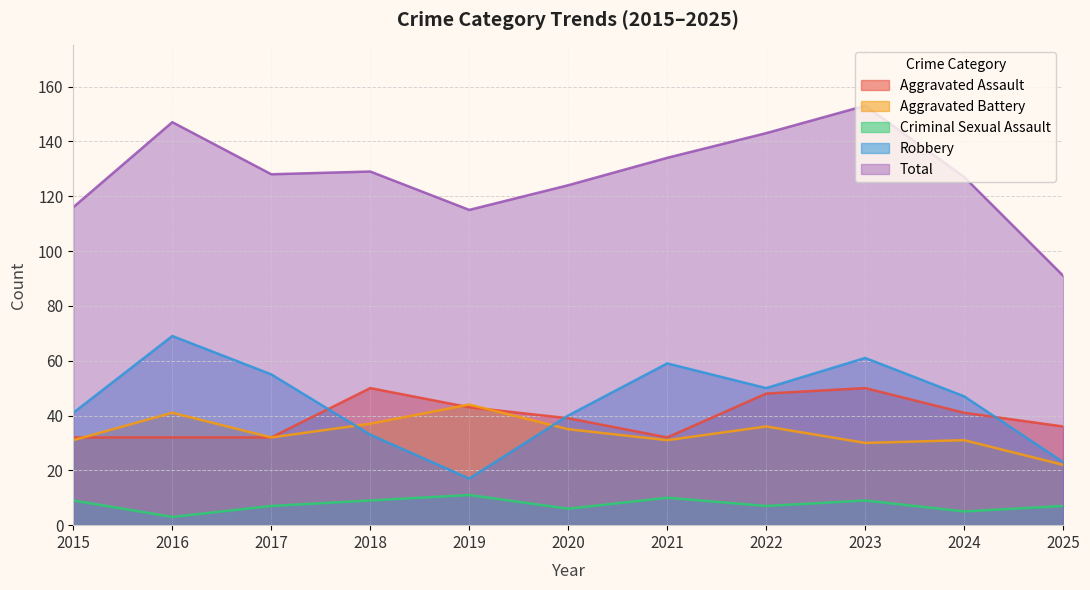

What is the average value of the Robbery series?

45